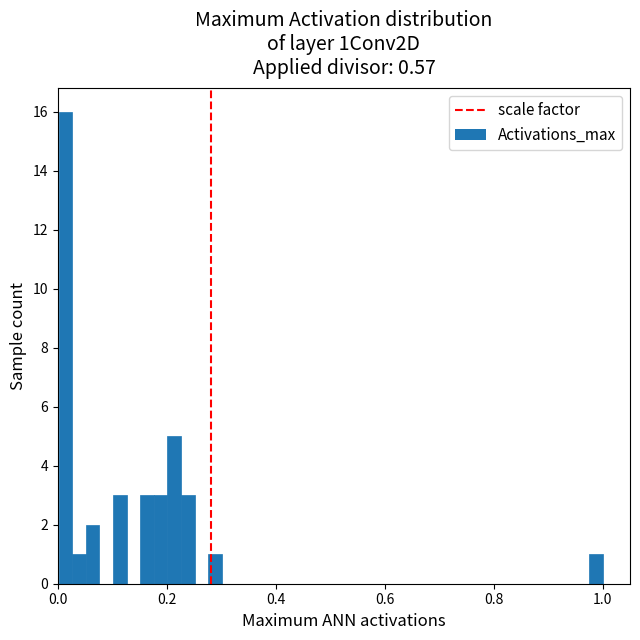

Read against the x-axis, roughly where is the centre of the tallest bar?

0.02